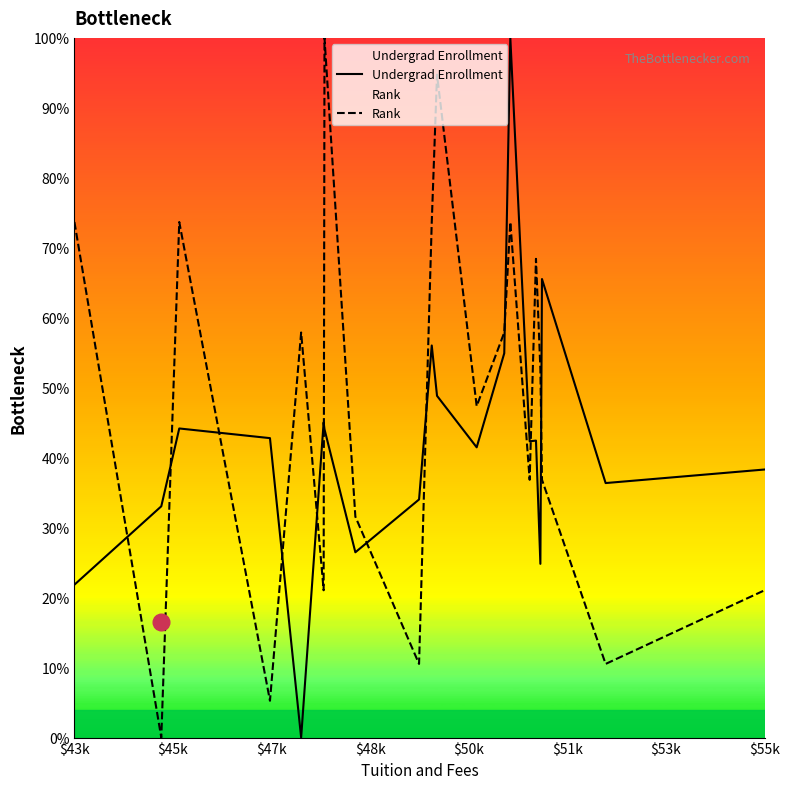

True or false: Undergrad Enrollment and Rank intersect in this chart.

True